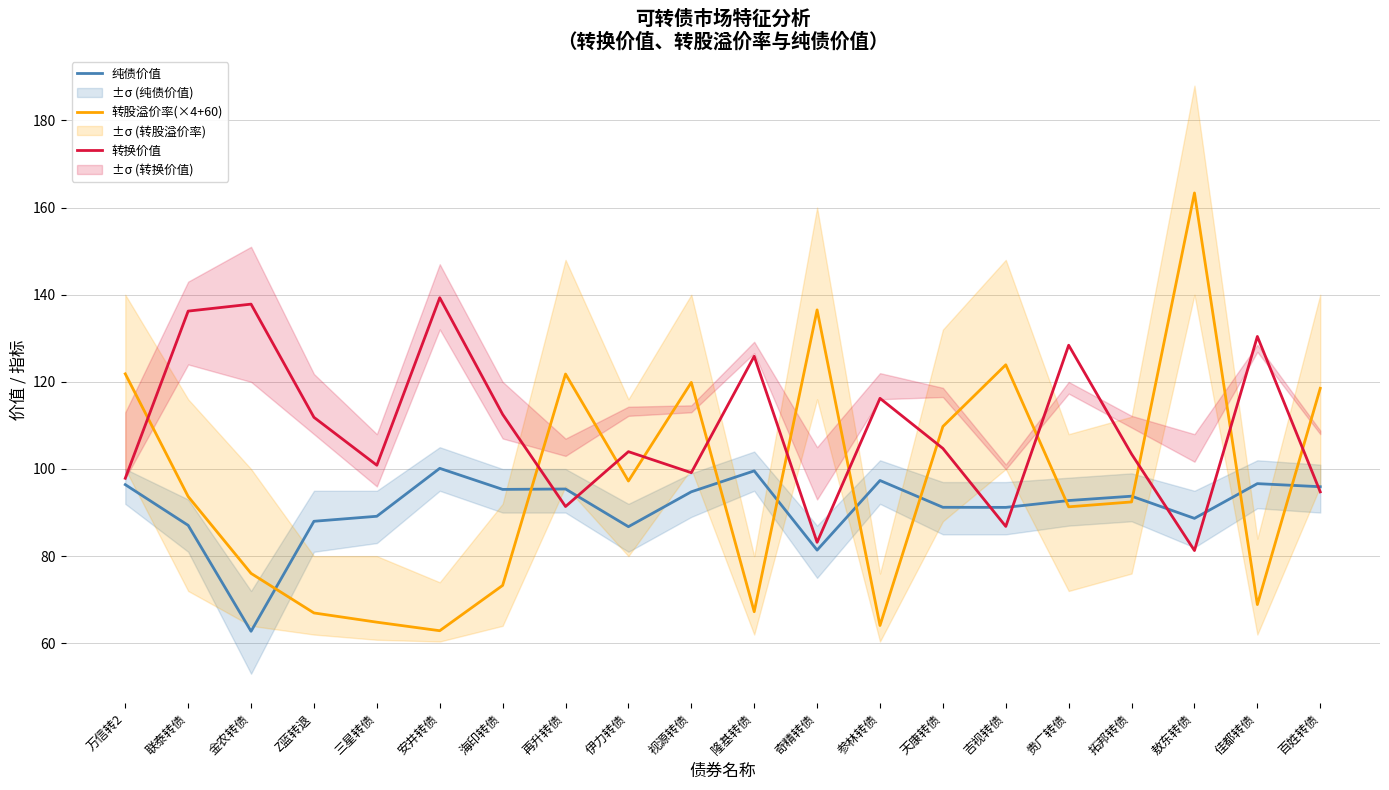

After their last crossing, which series has the higher values: 纯债价值 or 转换价值?

纯债价值